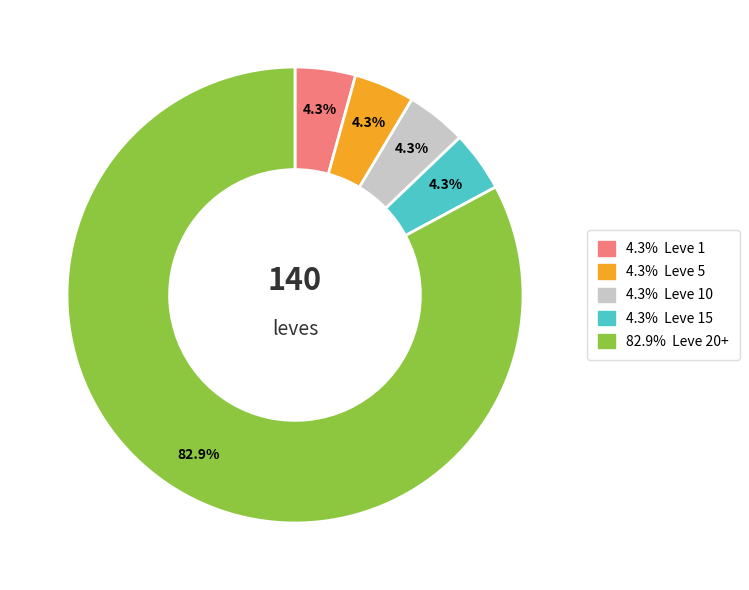

Does any single category account for the majority?

Yes